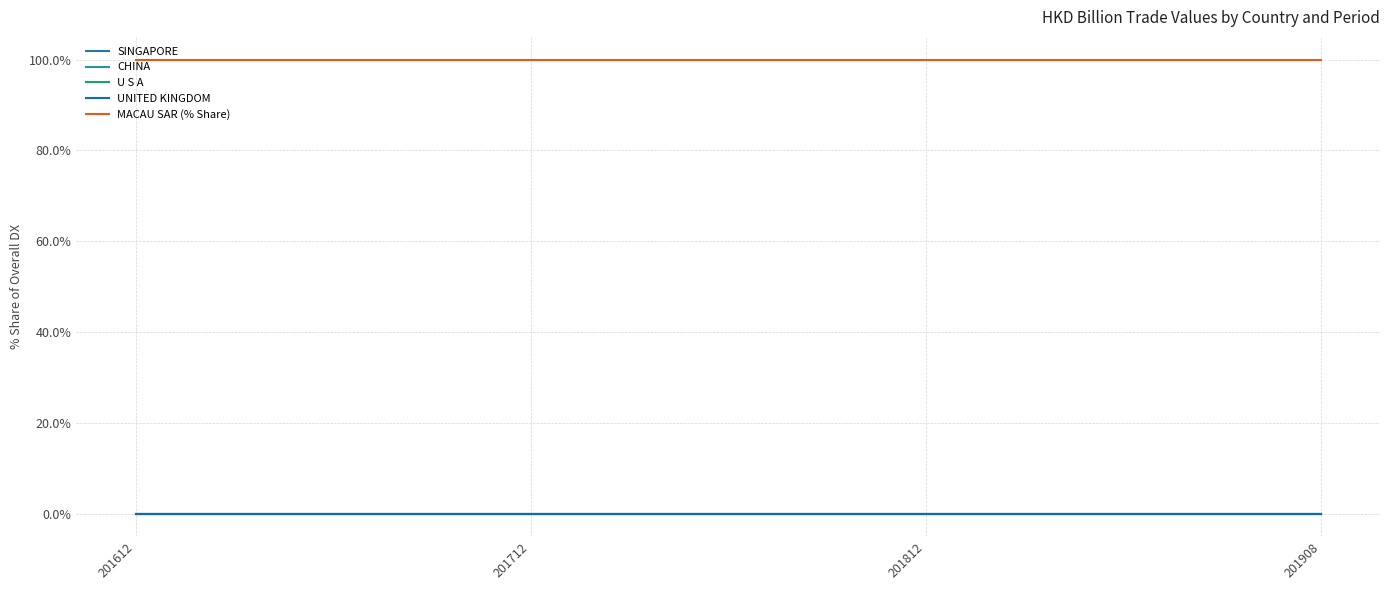

Which series changed the most between 201712 and 201908?

SINGAPORE